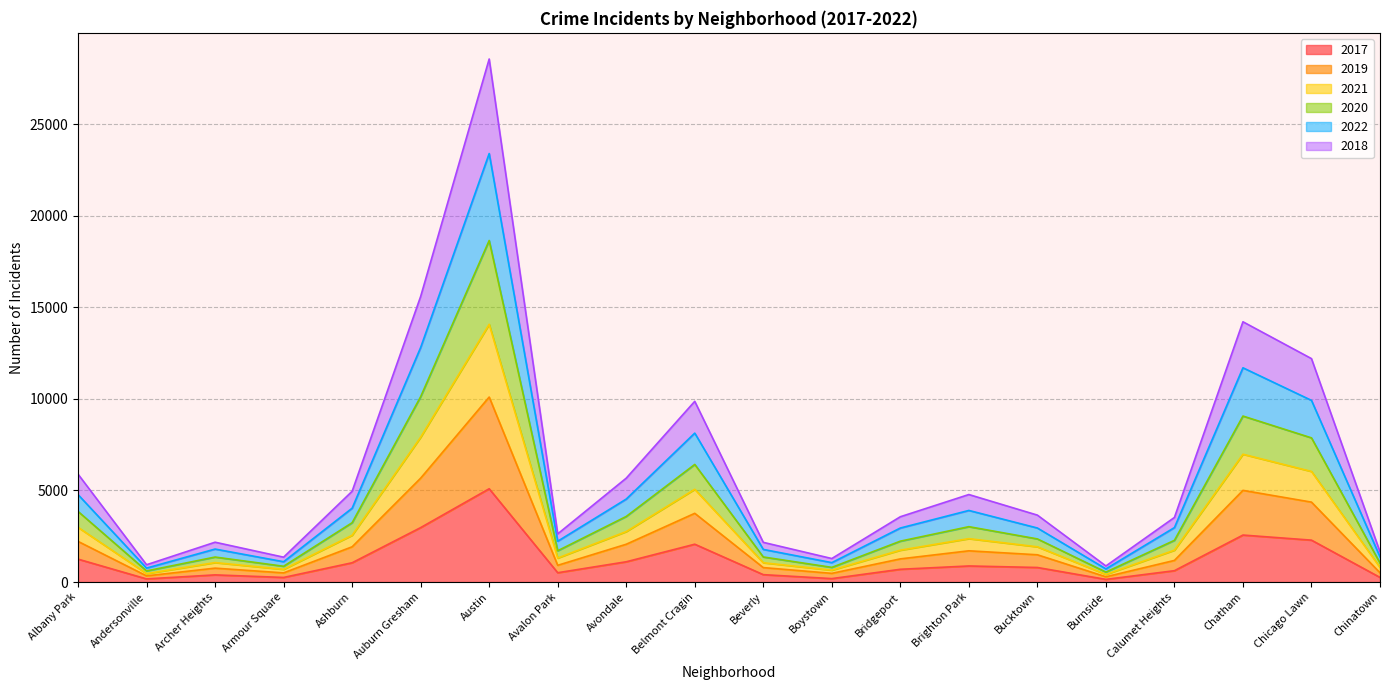

At which category is the sum across all series the highest?

Austin